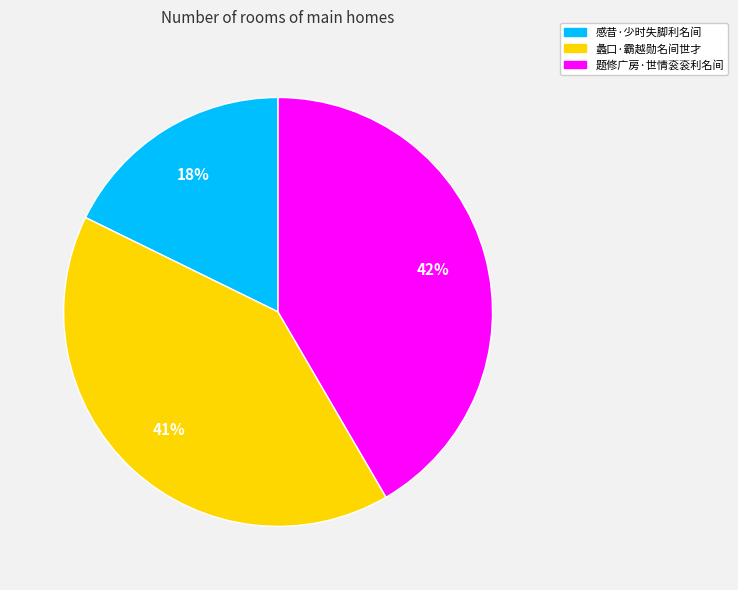

To the nearest percent, what is the difference between the 题修广房·世情衮衮利名间 and 感昔·少时失脚利名间 slice percentages?

24%